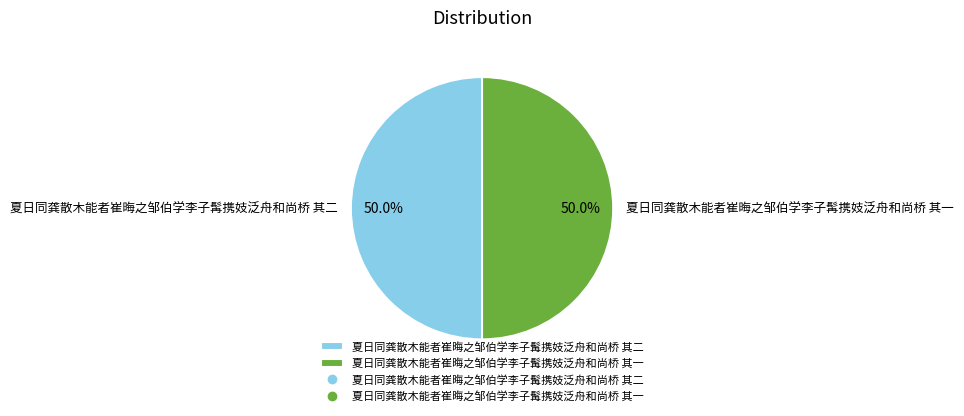

To the nearest percent, what is the combined percentage of 夏日同龚散木能者崔晦之邹伯学李子髯携妓泛舟和尚桥 其二 and 夏日同龚散木能者崔晦之邹伯学李子髯携妓泛舟和尚桥 其一?

100%